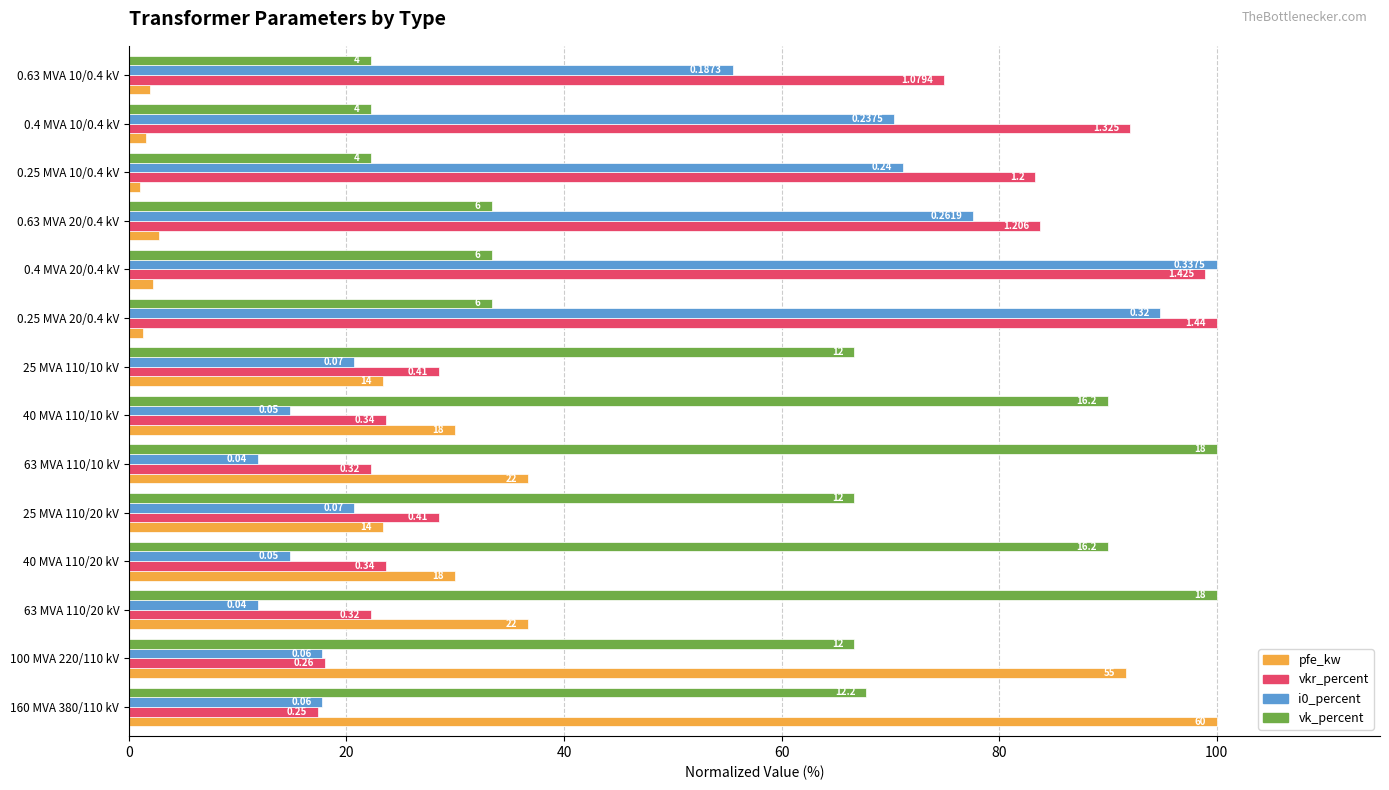

What are all the series names shown in the legend?

pfe_kw, vkr_percent, i0_percent, vk_percent